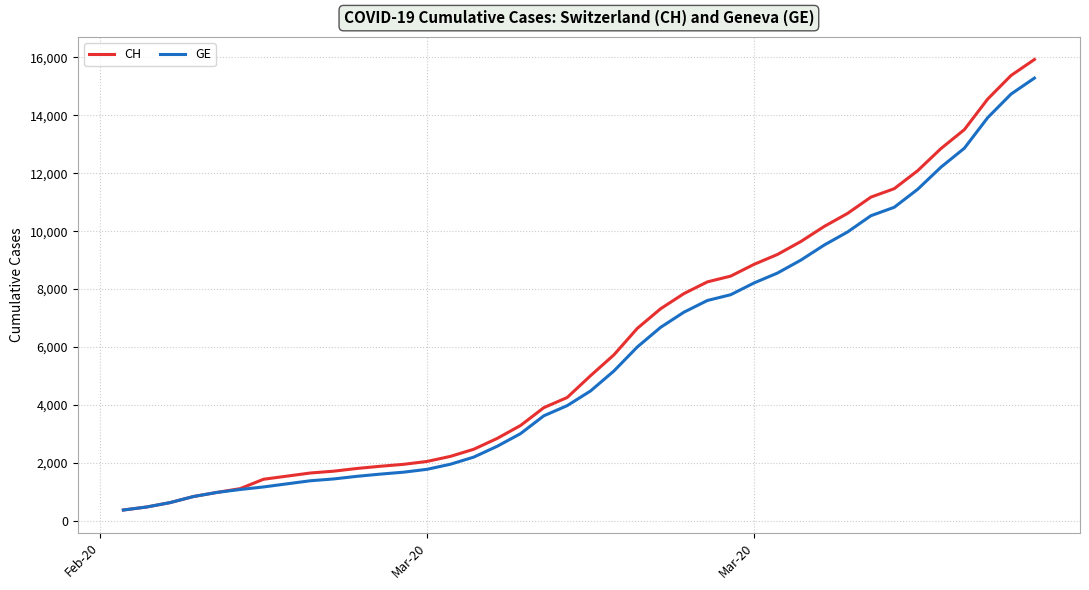

What is the greatest value displayed?

15926